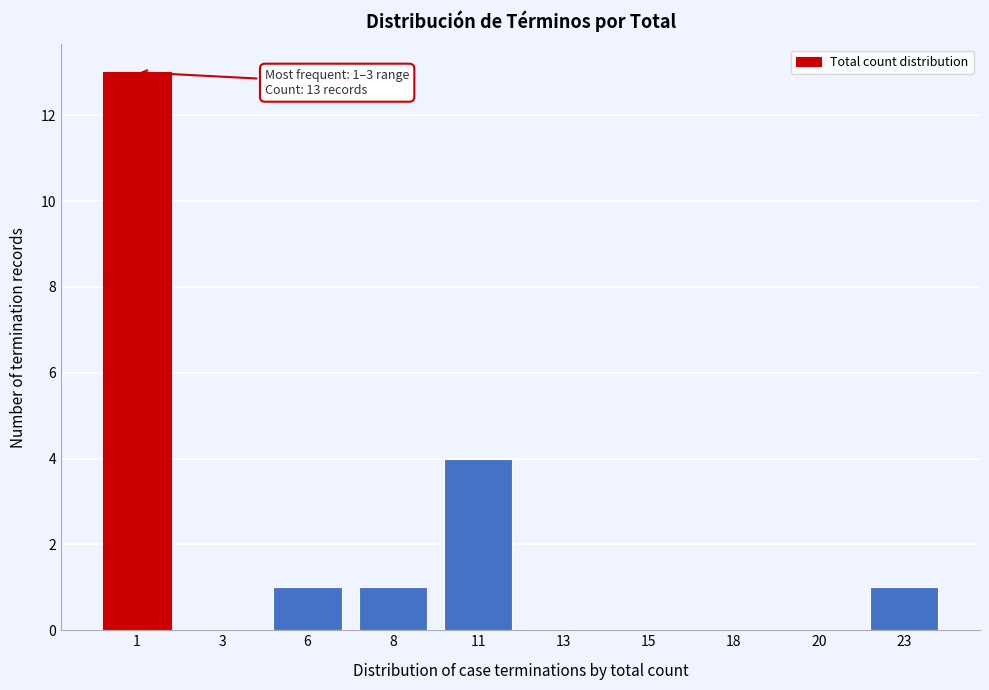

Reading right to left, list all the values displayed in this chart.

23=1	20=0	18=0	15=0	13=0	11=4	8=1	6=1	3=0	1=13